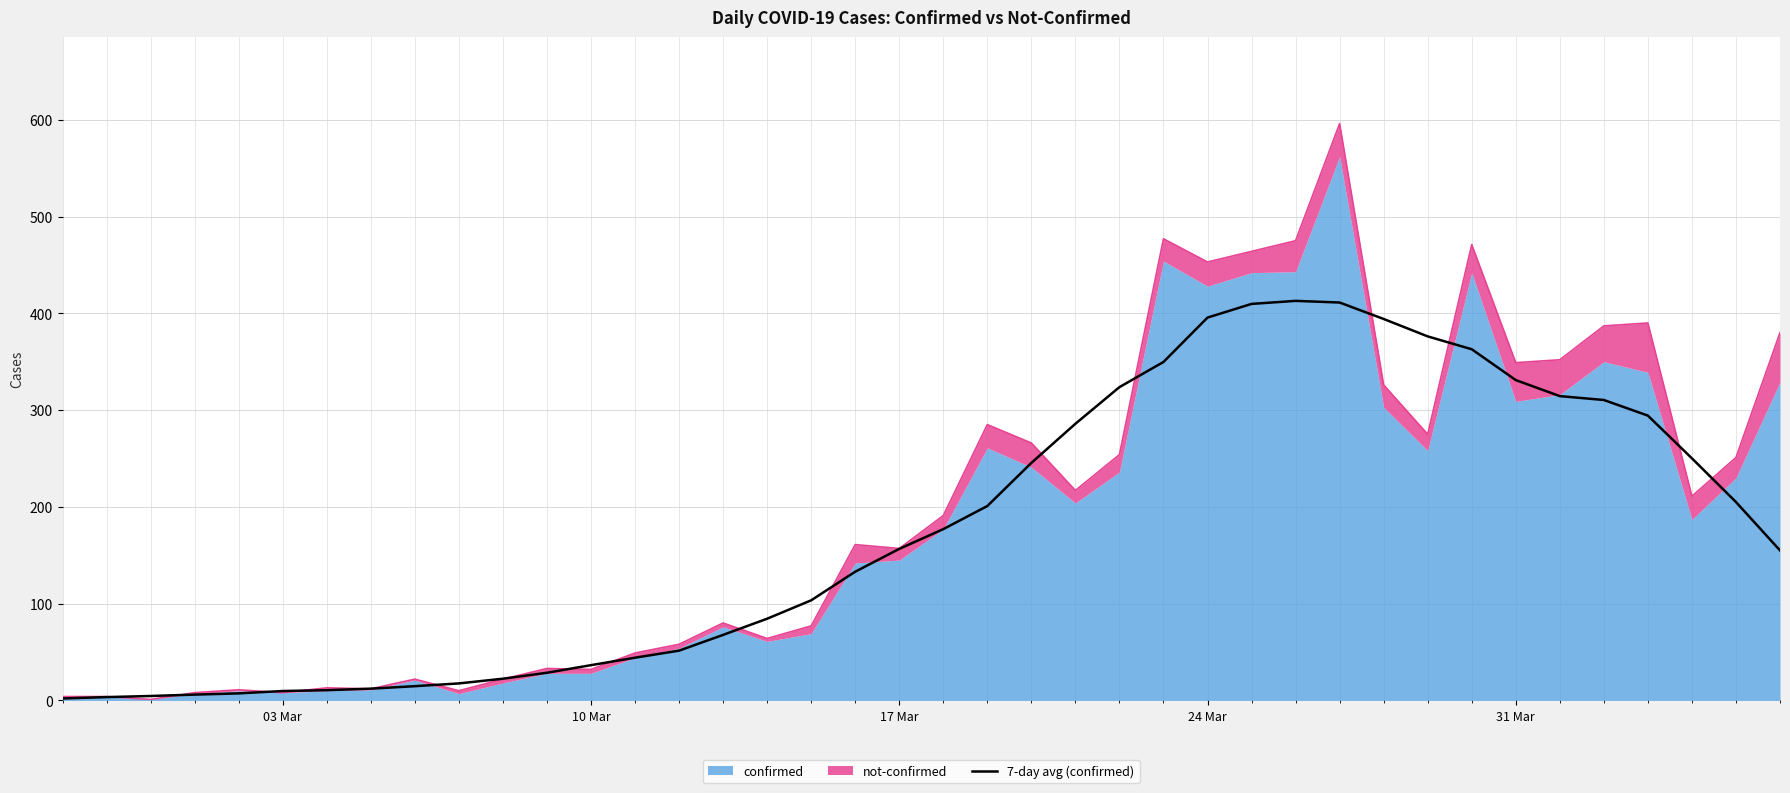

Does the chart display data point markers on the line(s)?

No